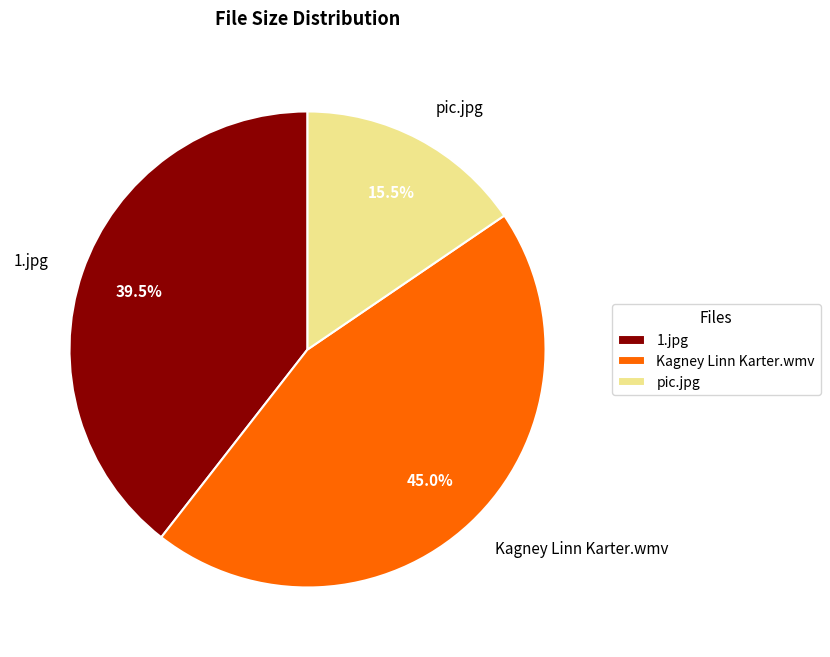

Rank the categories by value from highest to lowest.

Kagney Linn Karter.wmv, 1.jpg, pic.jpg